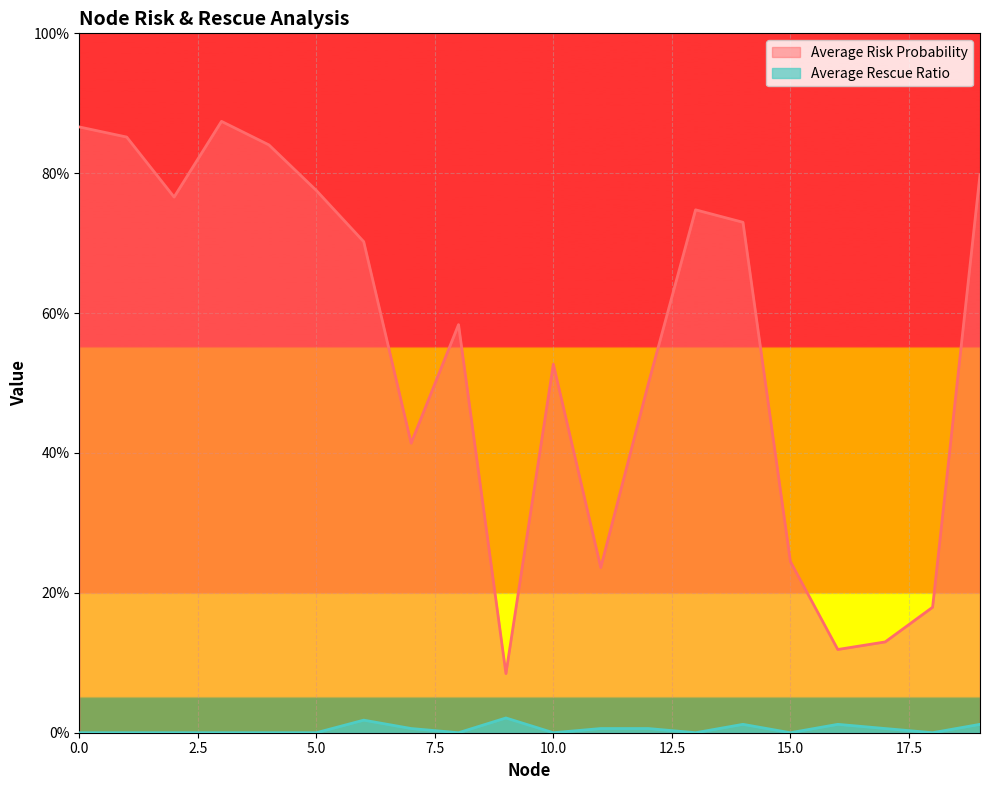

Reading left to right, list all the values displayed in this chart.

Average Risk Probability: 0=0.9	1=0.9	2=0.8	3=0.9	4=0.8	5=0.8	6=0.7	7=0.4	8=0.6	9=0.1	10=0.5	11=0.2	12=0.5	13=0.7	14=0.7	15=0.2	16=0.1	17=0.1	18=0.2	19=0.8
Average Rescue Ratio: 0=0.0	1=0.0	2=0.0	3=0.0	4=0.0	5=0.0	6=0.0	7=0.0	8=0.0	9=0.0	10=0.0	11=0.0	12=0.0	13=0.0	14=0.0	15=0.0	16=0.0	17=0.0	18=0.0	19=0.0